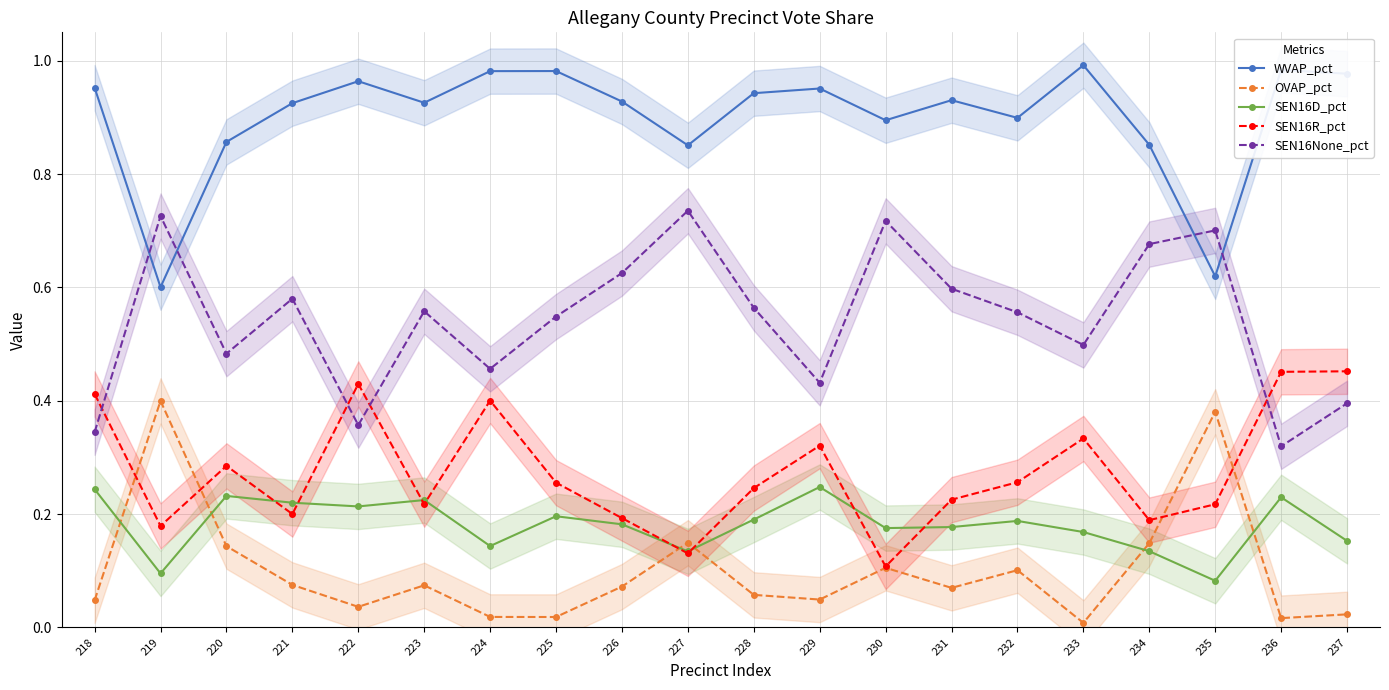

What is the sum of all SEN16None_pct values?

10.9